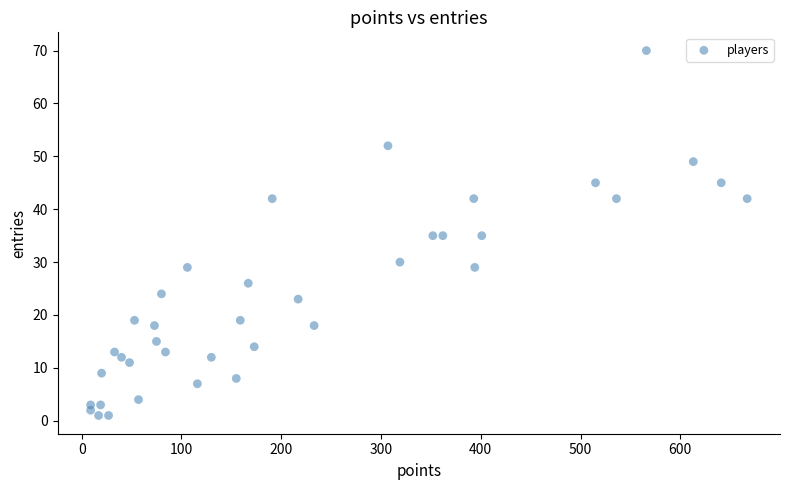

What is the range of X values (max minus min)?

658